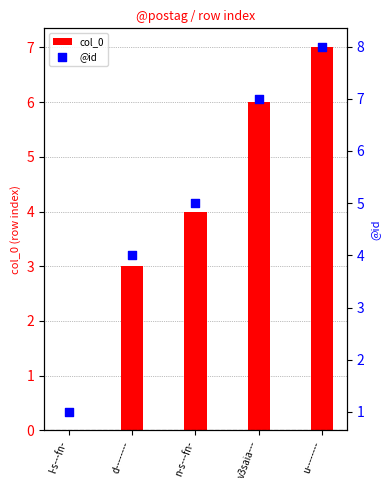

Is the value of @id at n-s---fn- greater than the value of col_0 at u--------?

No